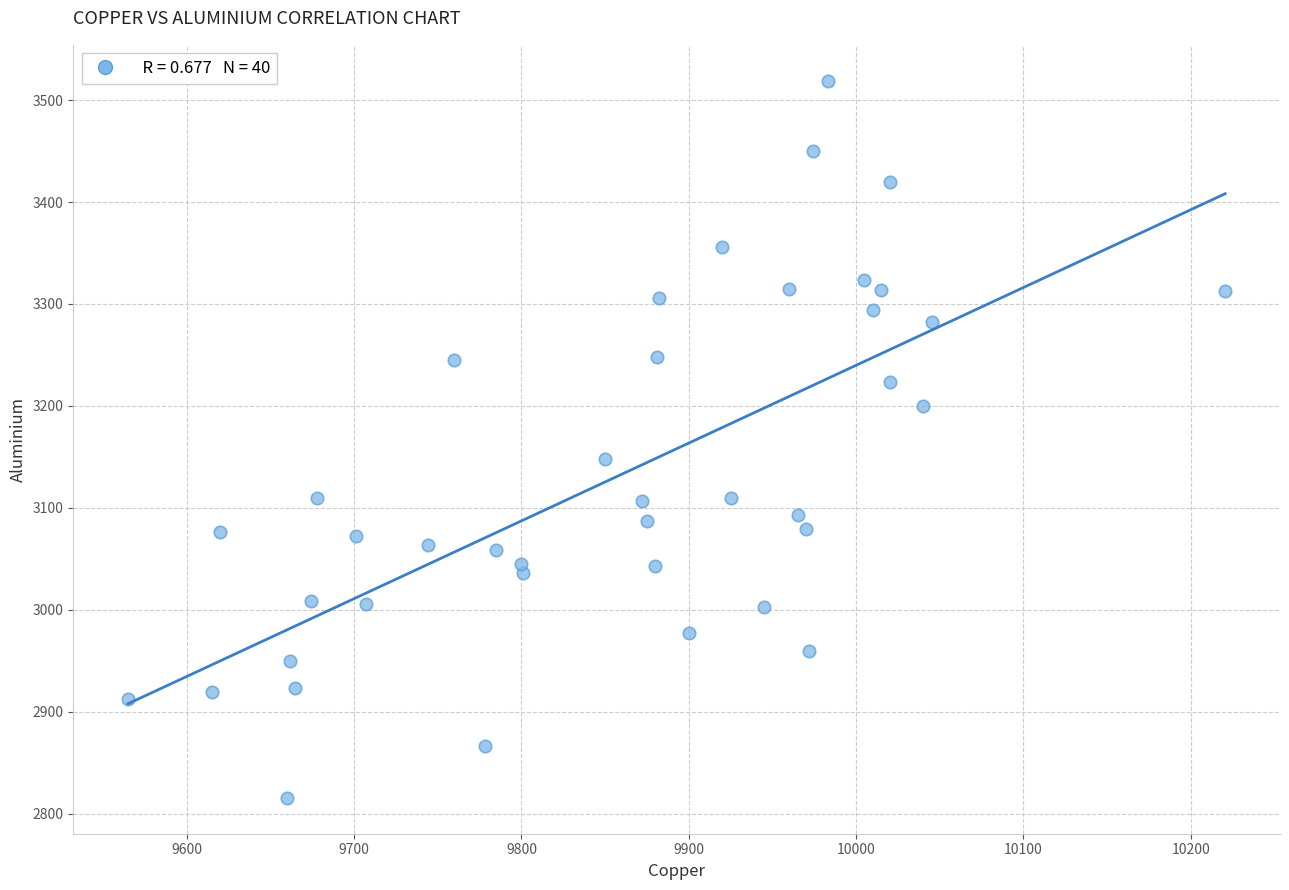

What Y value in the scatter plot is closest to 3167?

3148.0